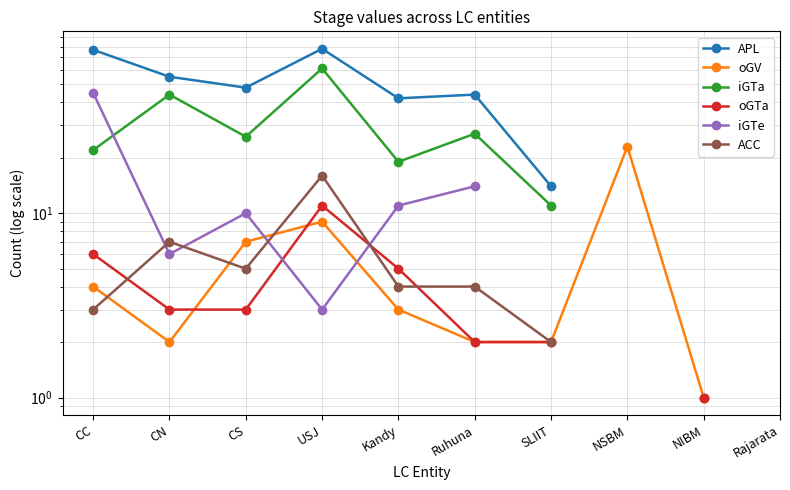

Which series has the largest range (max minus min)?

APL